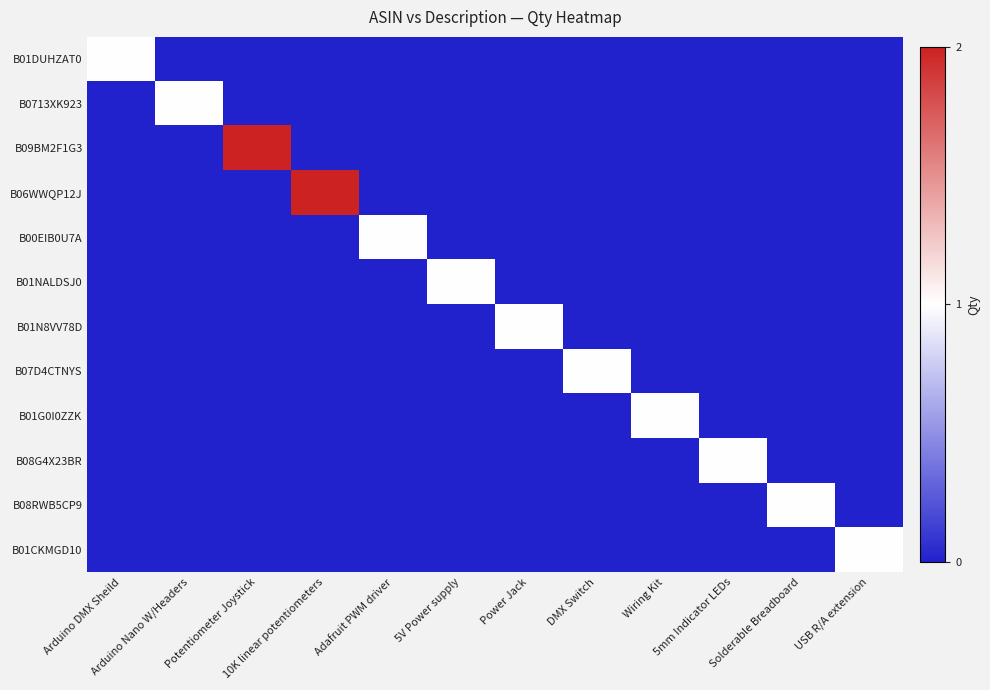

Reading left to right, extract all data points from this chart.

B01DUHZAT0: Arduino DMX Sheild=1	Arduino Nano W/Headers=0	Potentiometer Joystick=0	10K linear potentiometers=0	Adafruit PWM driver=0	5V Power supply=0	Power Jack=0	DMX Switch=0	Wiring Kit=0	5mm Indicator LEDs=0	Solderable Breadboard=0	USB R/A extension=0
B0713XK923: Arduino DMX Sheild=0	Arduino Nano W/Headers=1	Potentiometer Joystick=0	10K linear potentiometers=0	Adafruit PWM driver=0	5V Power supply=0	Power Jack=0	DMX Switch=0	Wiring Kit=0	5mm Indicator LEDs=0	Solderable Breadboard=0	USB R/A extension=0
B09BM2F1G3: Arduino DMX Sheild=0	Arduino Nano W/Headers=0	Potentiometer Joystick=2	10K linear potentiometers=0	Adafruit PWM driver=0	5V Power supply=0	Power Jack=0	DMX Switch=0	Wiring Kit=0	5mm Indicator LEDs=0	Solderable Breadboard=0	USB R/A extension=0
B06WWQP12J: Arduino DMX Sheild=0	Arduino Nano W/Headers=0	Potentiometer Joystick=0	10K linear potentiometers=2	Adafruit PWM driver=0	5V Power supply=0	Power Jack=0	DMX Switch=0	Wiring Kit=0	5mm Indicator LEDs=0	Solderable Breadboard=0	USB R/A extension=0
B00EIB0U7A: Arduino DMX Sheild=0	Arduino Nano W/Headers=0	Potentiometer Joystick=0	10K linear potentiometers=0	Adafruit PWM driver=1	5V Power supply=0	Power Jack=0	DMX Switch=0	Wiring Kit=0	5mm Indicator LEDs=0	Solderable Breadboard=0	USB R/A extension=0
B01NALDSJ0: Arduino DMX Sheild=0	Arduino Nano W/Headers=0	Potentiometer Joystick=0	10K linear potentiometers=0	Adafruit PWM driver=0	5V Power supply=1	Power Jack=0	DMX Switch=0	Wiring Kit=0	5mm Indicator LEDs=0	Solderable Breadboard=0	USB R/A extension=0
B01N8VV78D: Arduino DMX Sheild=0	Arduino Nano W/Headers=0	Potentiometer Joystick=0	10K linear potentiometers=0	Adafruit PWM driver=0	5V Power supply=0	Power Jack=1	DMX Switch=0	Wiring Kit=0	5mm Indicator LEDs=0	Solderable Breadboard=0	USB R/A extension=0
B07D4CTNYS: Arduino DMX Sheild=0	Arduino Nano W/Headers=0	Potentiometer Joystick=0	10K linear potentiometers=0	Adafruit PWM driver=0	5V Power supply=0	Power Jack=0	DMX Switch=1	Wiring Kit=0	5mm Indicator LEDs=0	Solderable Breadboard=0	USB R/A extension=0
B01G0I0ZZK: Arduino DMX Sheild=0	Arduino Nano W/Headers=0	Potentiometer Joystick=0	10K linear potentiometers=0	Adafruit PWM driver=0	5V Power supply=0	Power Jack=0	DMX Switch=0	Wiring Kit=1	5mm Indicator LEDs=0	Solderable Breadboard=0	USB R/A extension=0
B08G4X23BR: Arduino DMX Sheild=0	Arduino Nano W/Headers=0	Potentiometer Joystick=0	10K linear potentiometers=0	Adafruit PWM driver=0	5V Power supply=0	Power Jack=0	DMX Switch=0	Wiring Kit=0	5mm Indicator LEDs=1	Solderable Breadboard=0	USB R/A extension=0
B08RWB5CP9: Arduino DMX Sheild=0	Arduino Nano W/Headers=0	Potentiometer Joystick=0	10K linear potentiometers=0	Adafruit PWM driver=0	5V Power supply=0	Power Jack=0	DMX Switch=0	Wiring Kit=0	5mm Indicator LEDs=0	Solderable Breadboard=1	USB R/A extension=0
B01CKMGD10: Arduino DMX Sheild=0	Arduino Nano W/Headers=0	Potentiometer Joystick=0	10K linear potentiometers=0	Adafruit PWM driver=0	5V Power supply=0	Power Jack=0	DMX Switch=0	Wiring Kit=0	5mm Indicator LEDs=0	Solderable Breadboard=0	USB R/A extension=1